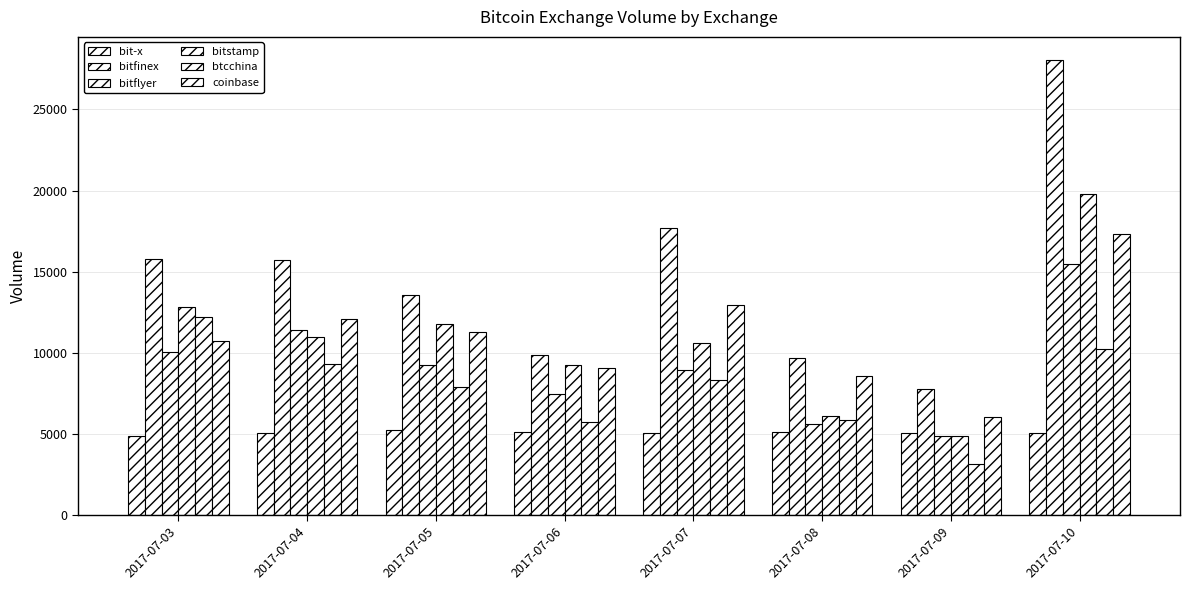

Where is bitfinex nearest to the value 17928?

2017-07-07